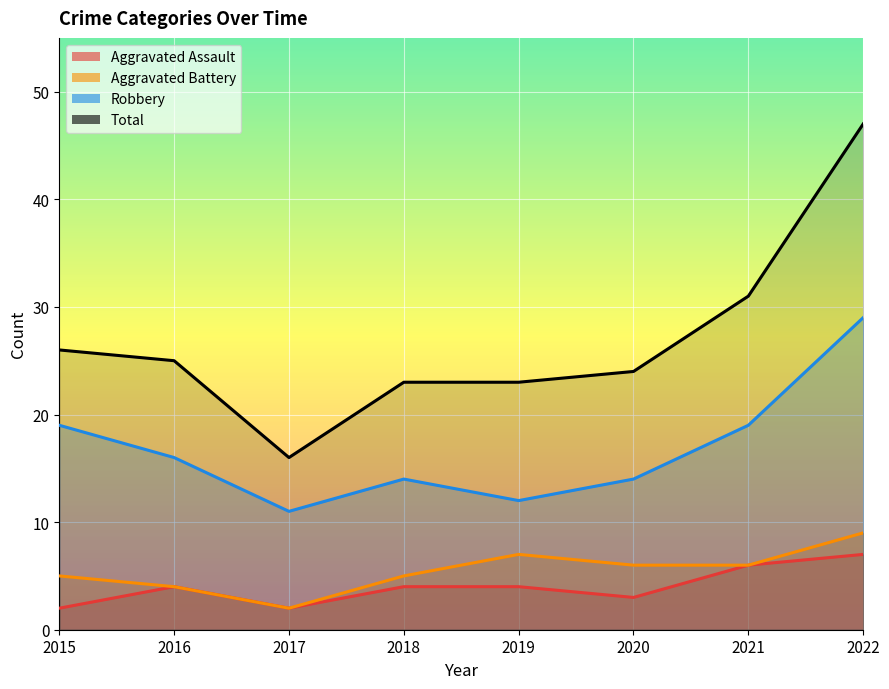

What is the difference between the maximum and minimum values in the Aggravated Assault series?

5